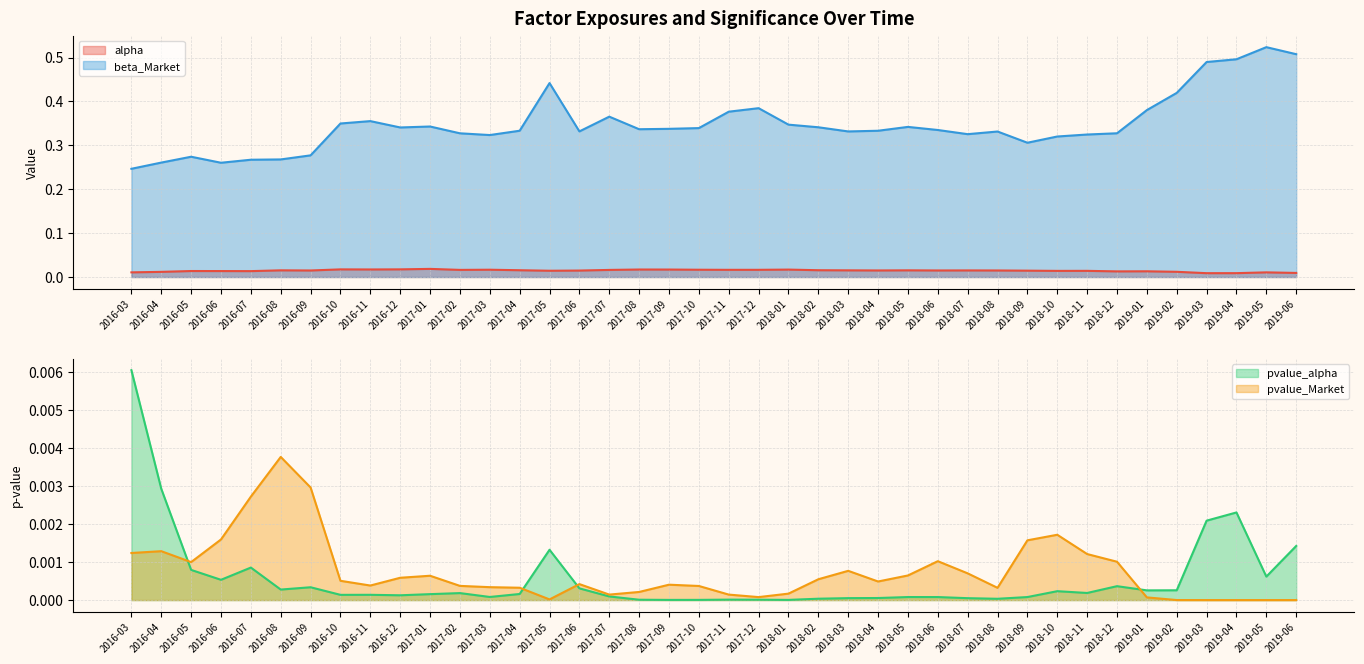

What are all the series names shown in the legend?

alpha, beta_Market, pvalue_alpha, pvalue_Market